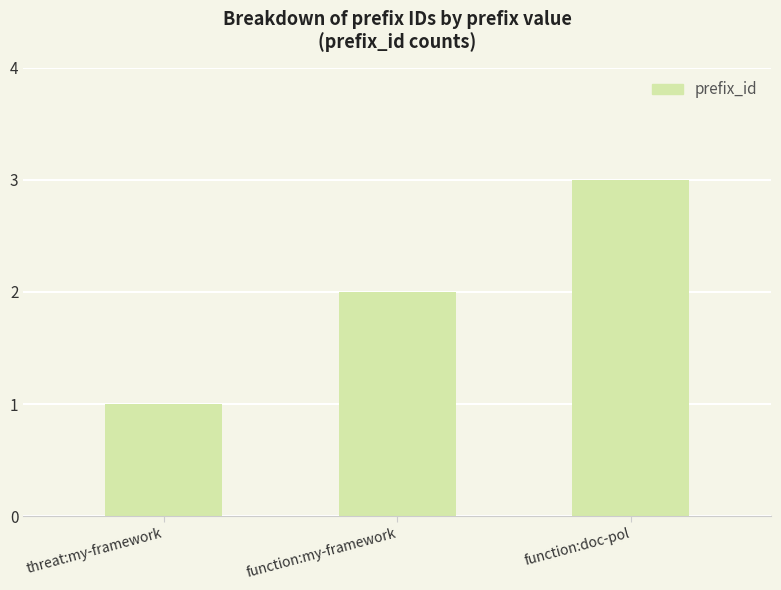

What is the value of the 3rd bar from the left?

3